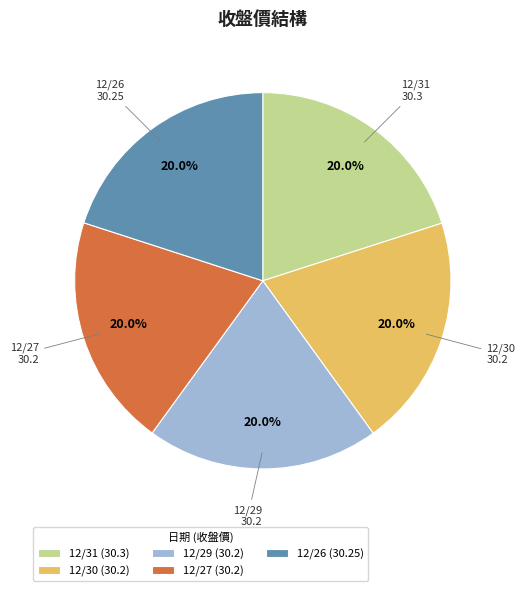

What percentage is the 12/26 slice, to the nearest percent?

20%